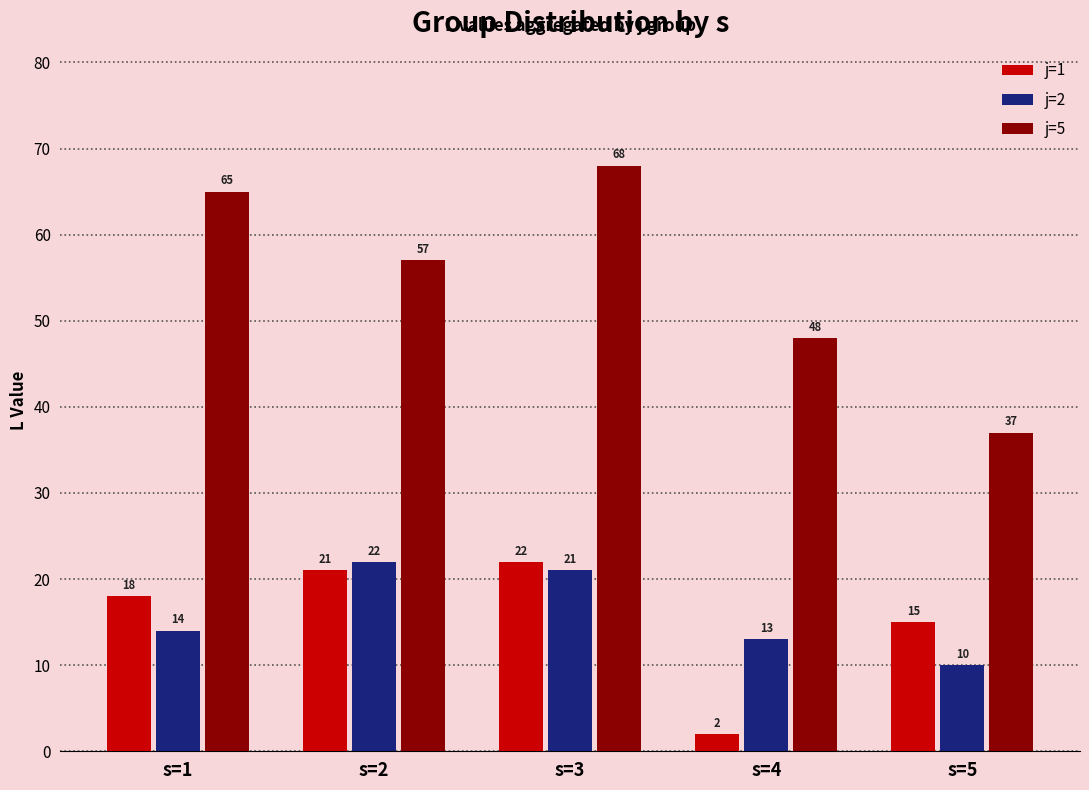

What is the difference between the second highest and minimum values in the j=2 series?

11